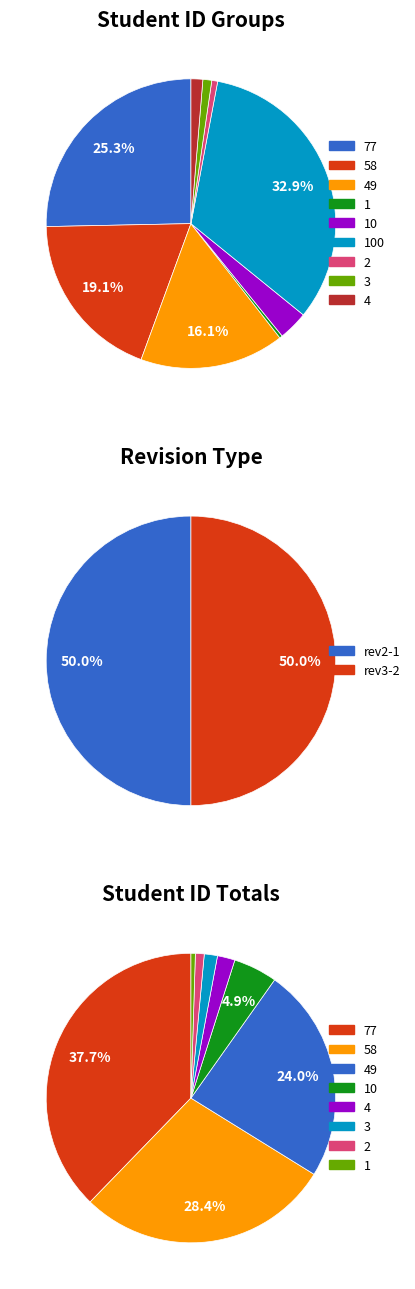

Which slice is the smallest?

3